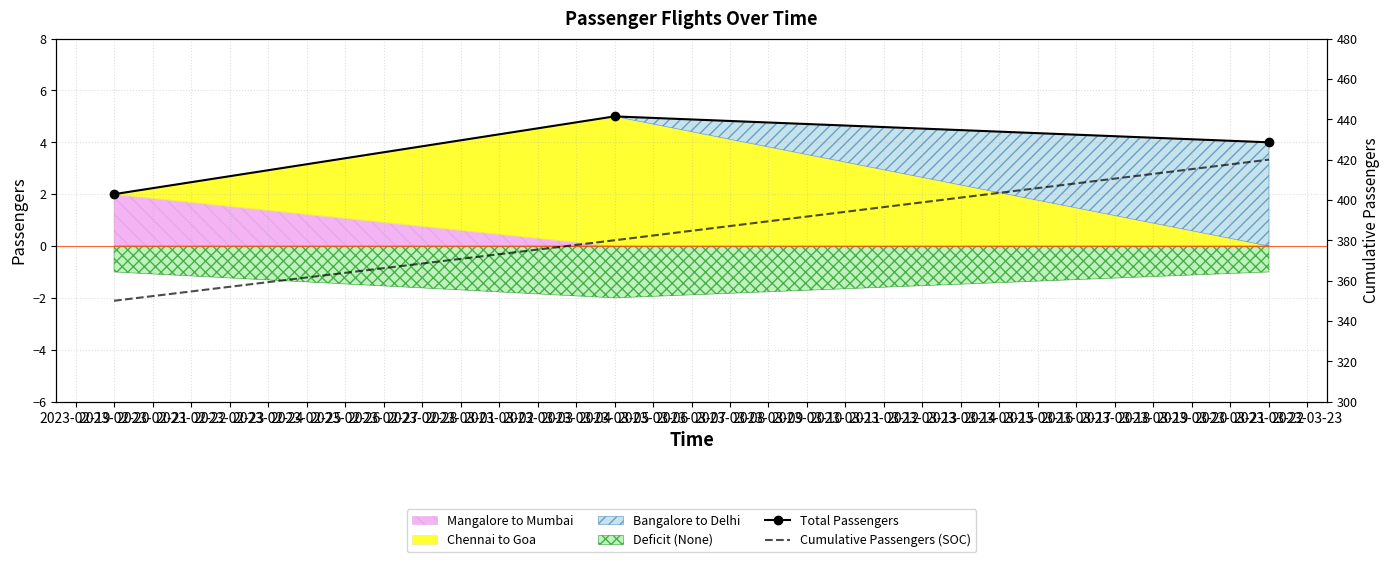

The value of Total Passengers at 2023-03-05 is 1. True or false?

False